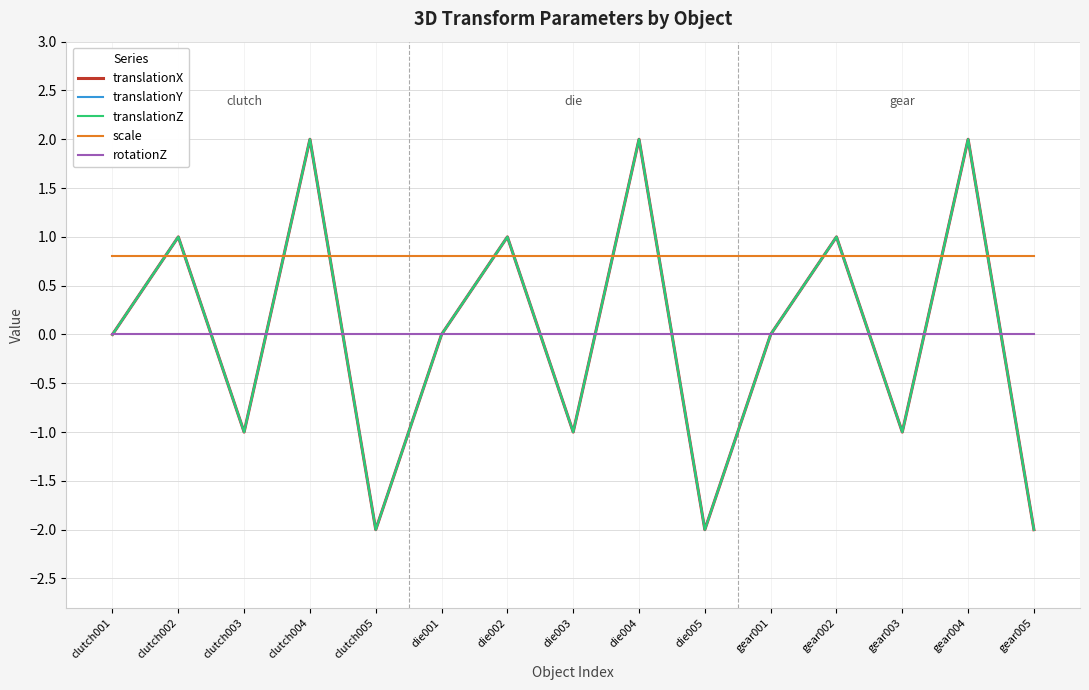

Does the chart display data point markers on the line(s)?

No